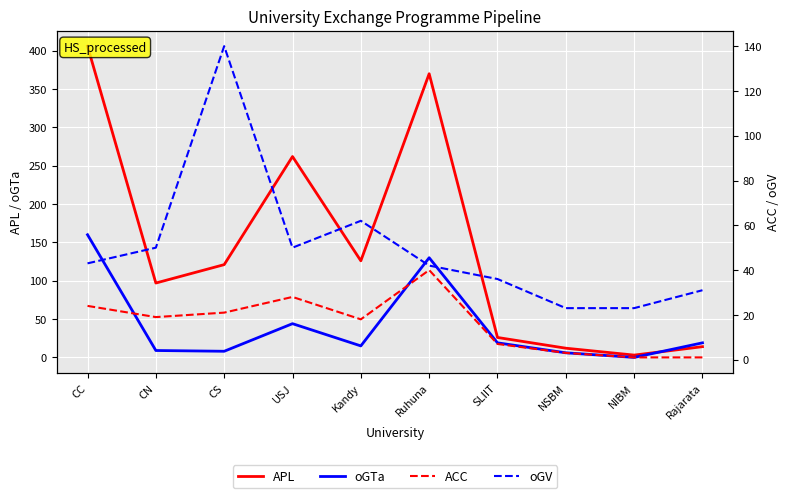

True or false: ACC has more than 1 points higher than both neighbors.

True